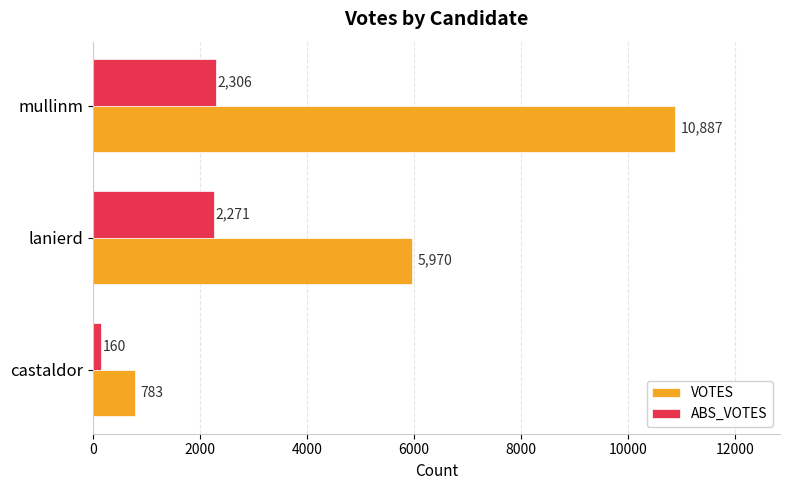

How many distinct data groups are displayed?

2